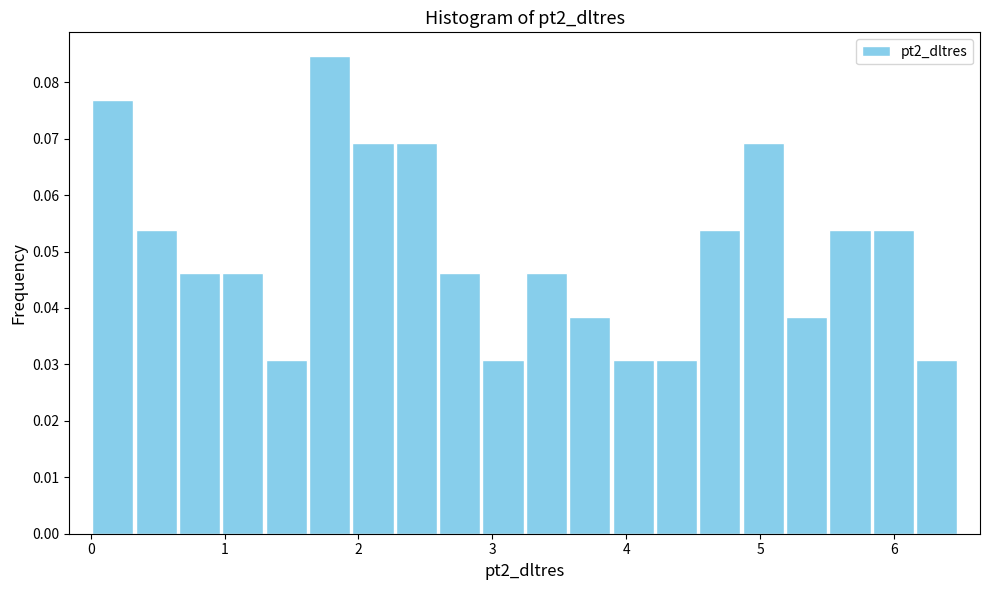

Read against the x-axis, roughly where is the centre of the tallest bar?

1.8